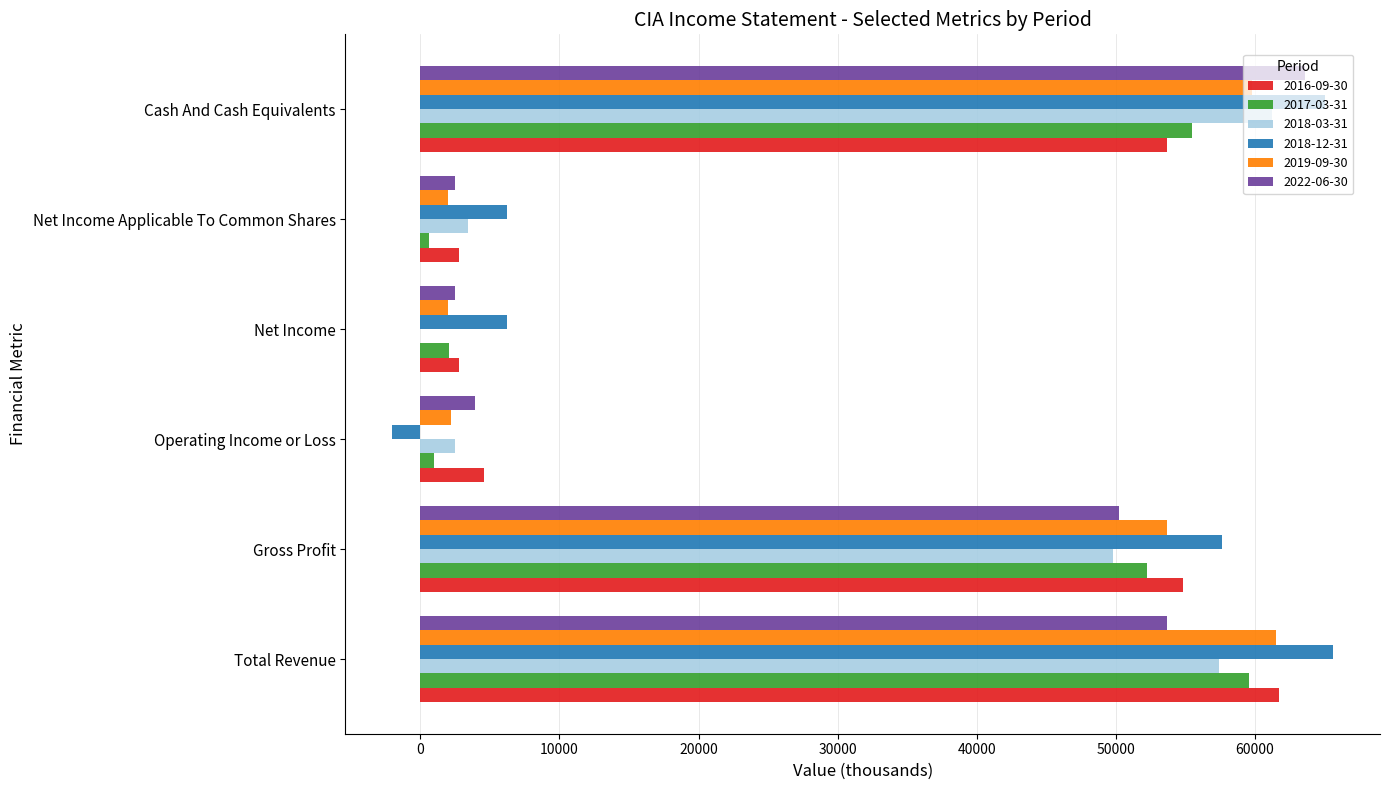

Where is 2019-09-30 nearest to the value 31750?

Gross Profit